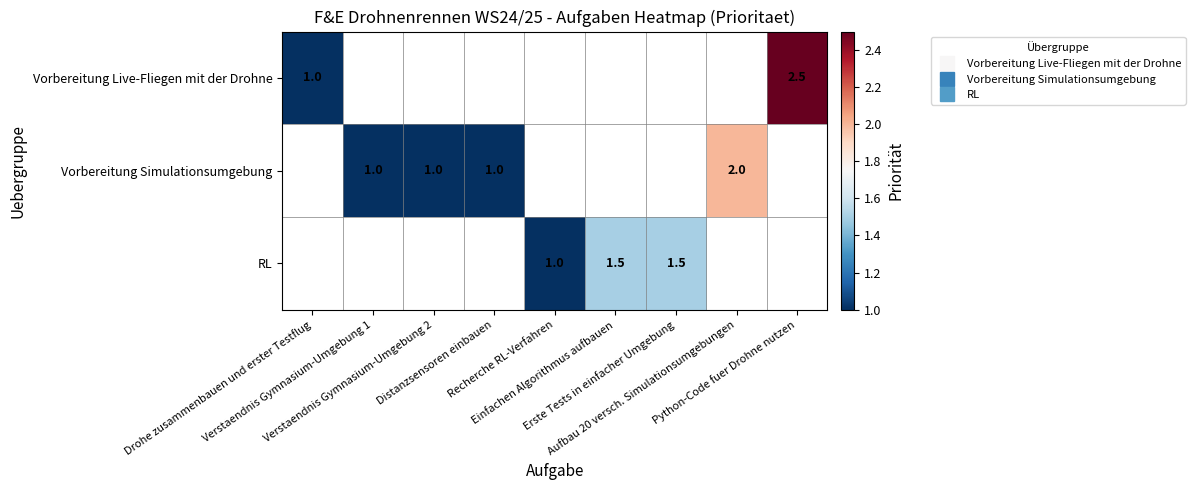

What is the approximate value of RL at Erste Tests in einfacher Umgebung?

1.5